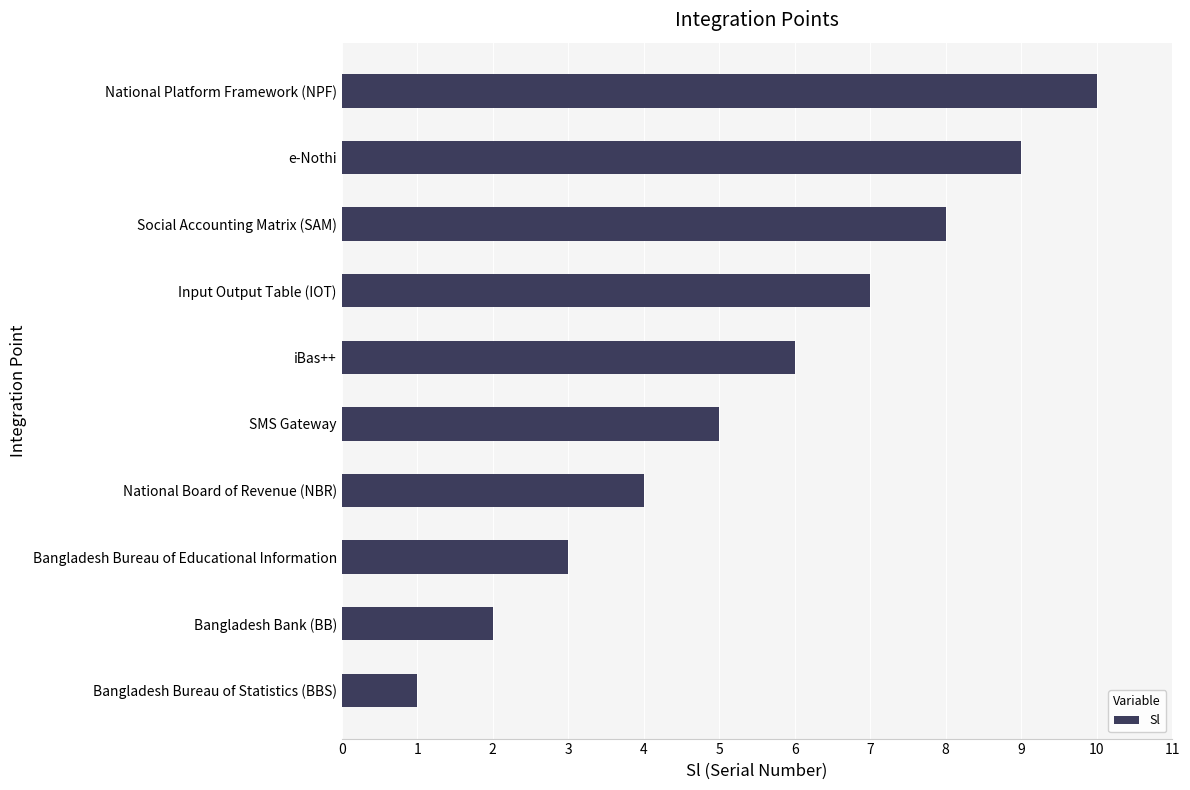

Rank the categories by value from highest to lowest.

National Platform Framework (NPF), e-Nothi, Social Accounting Matrix (SAM), Input Output Table (IOT), iBas++, SMS Gateway, National Board of Revenue (NBR), Bangladesh Bureau of Educational Information, Bangladesh Bank (BB), Bangladesh Bureau of Statistics (BBS)